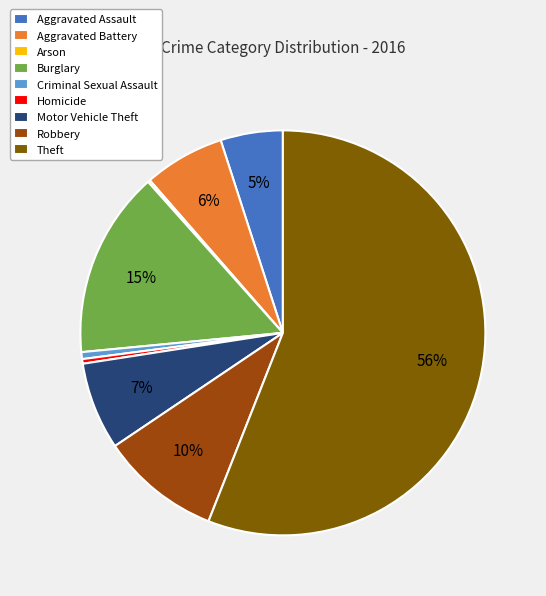

Which category accounts for the majority?

Theft